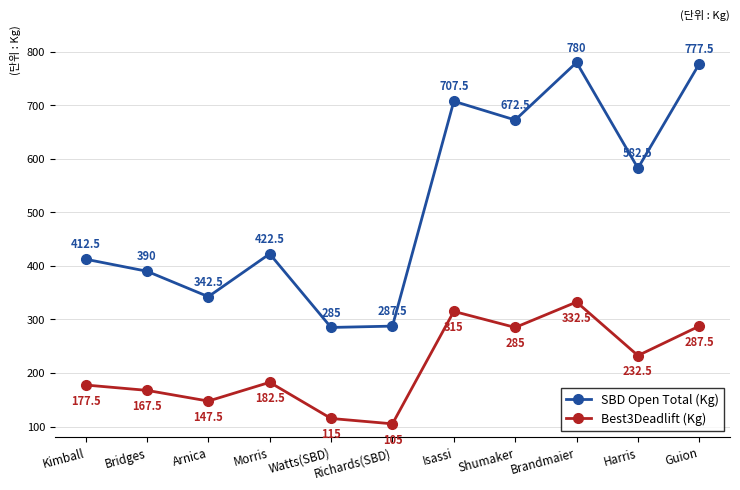

What is the approximate value of SBD Open Total (Kg) at Bridges?

390.0